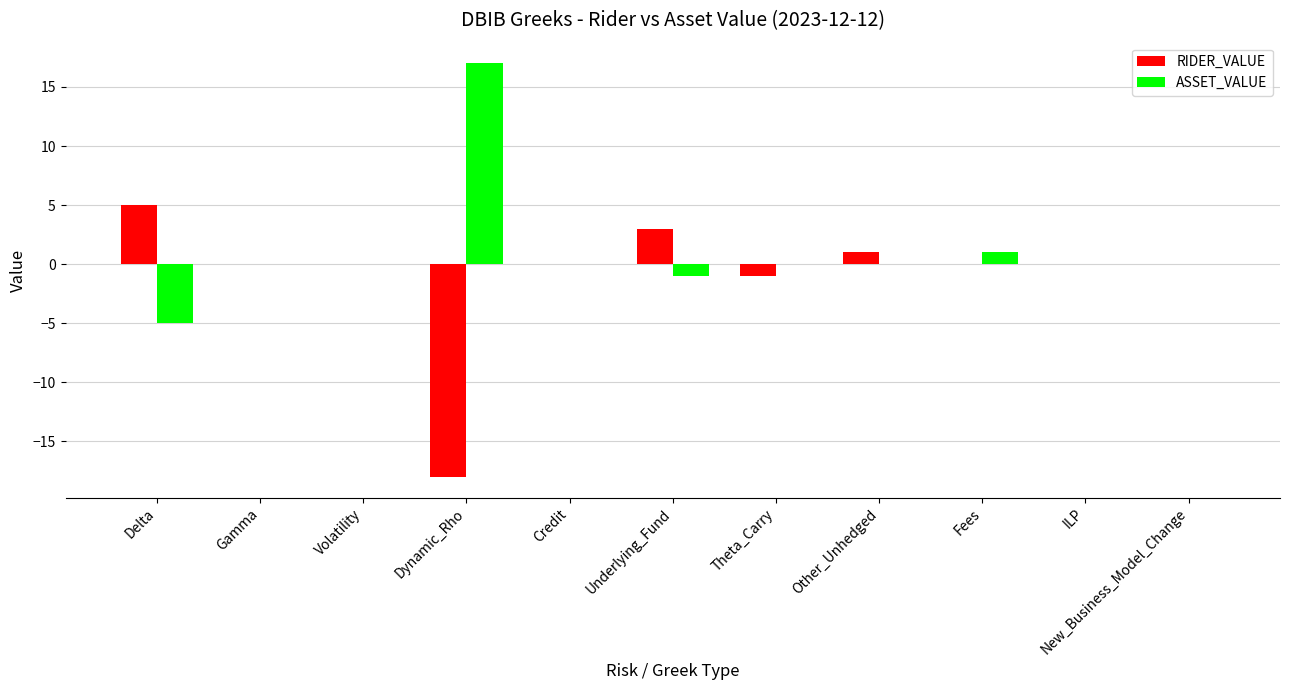

What is the spread (max minus min) of values at Underlying_Fund?

4